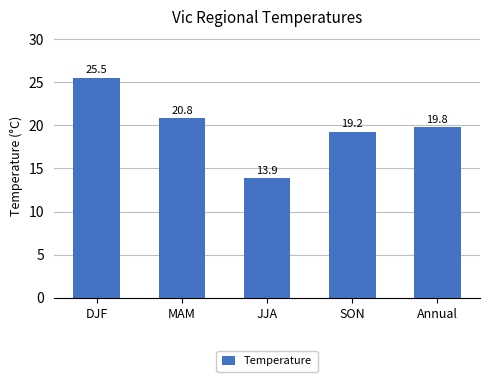

Reading right to left, list all the values displayed in this chart.

Annual=19.8	SON=19.2	JJA=13.9	MAM=20.8	DJF=25.5